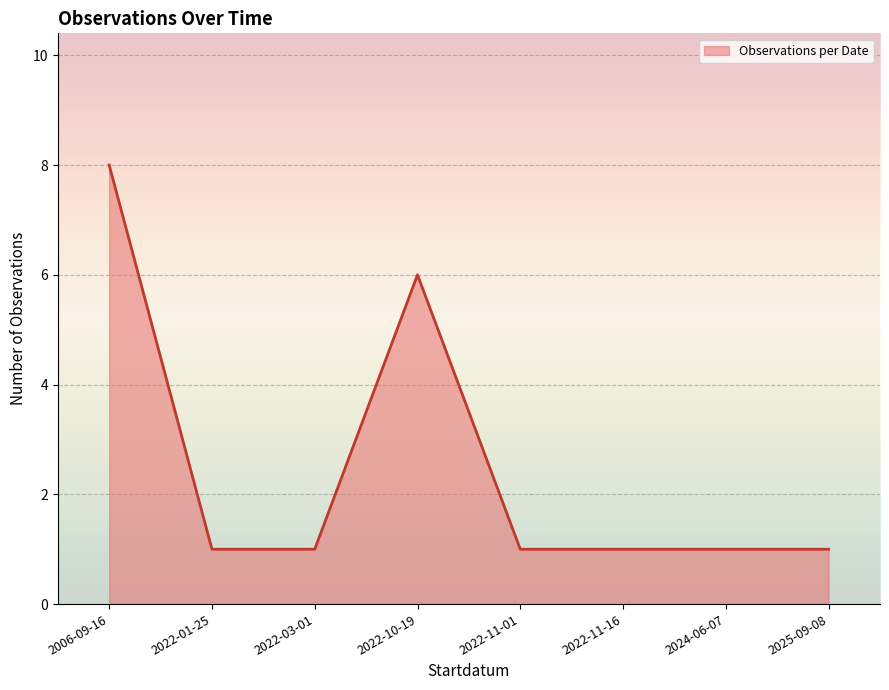

The value at 2006-09-16 is 8. True or false?

True